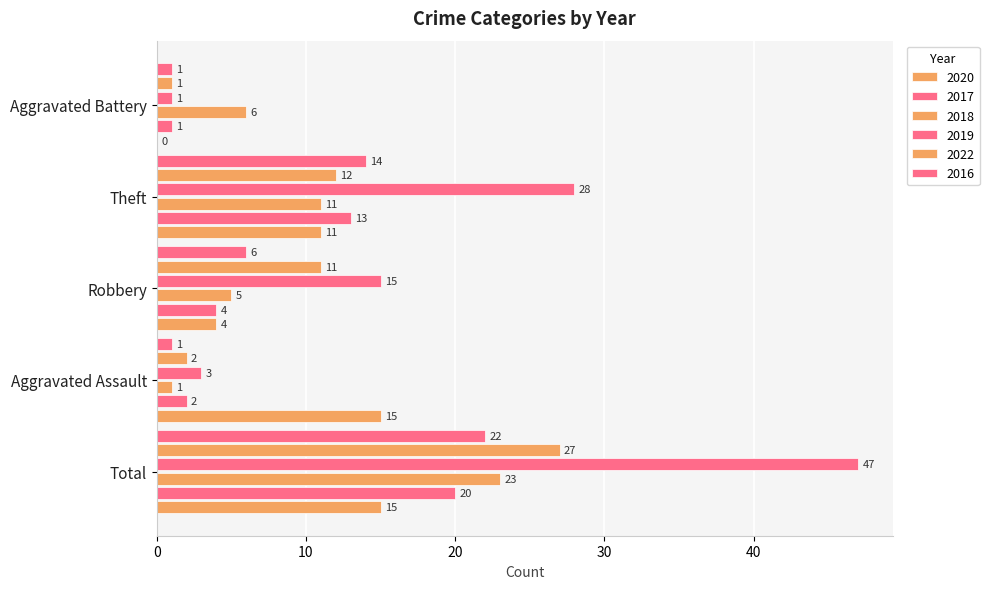

What is the label of the 1st bar from the right?

Aggravated Battery